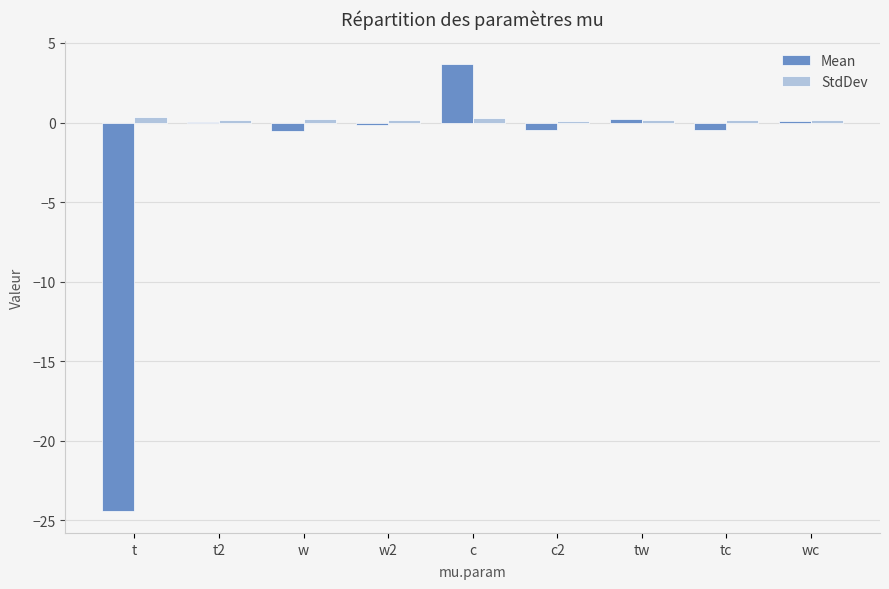

Which series has the largest range (max minus min)?

Mean